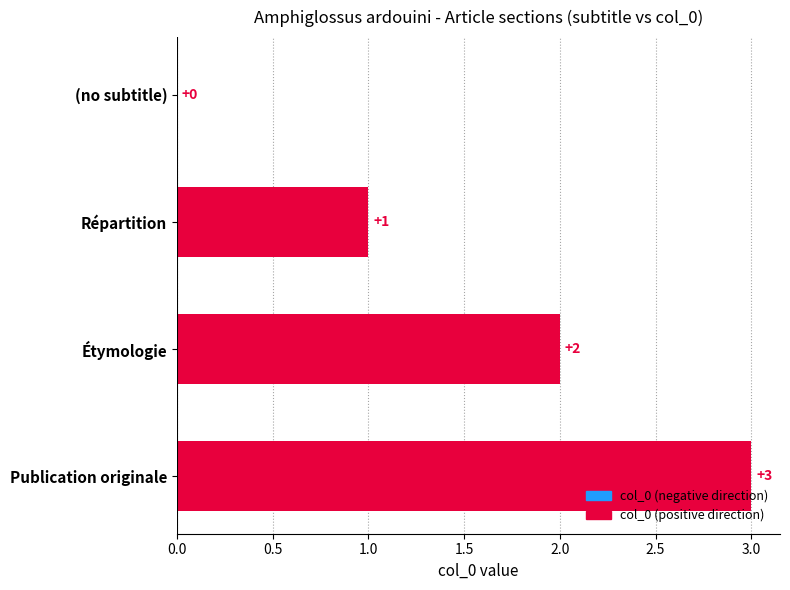

How many values are between 1 and 3?

3